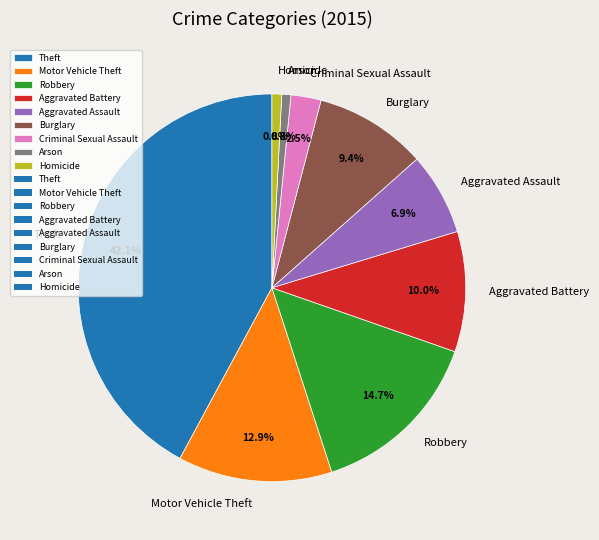

To the nearest percent, what portion does Arson represent?

1%